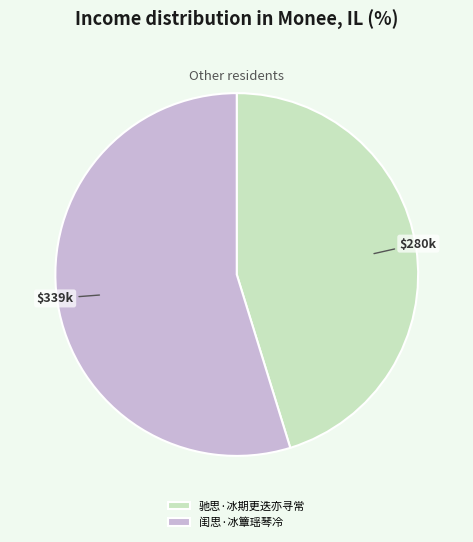

Is the sum of 驰思·冰期更迭亦寻常 and 闺思·冰簟瑶琴冷 greater than half?

Yes